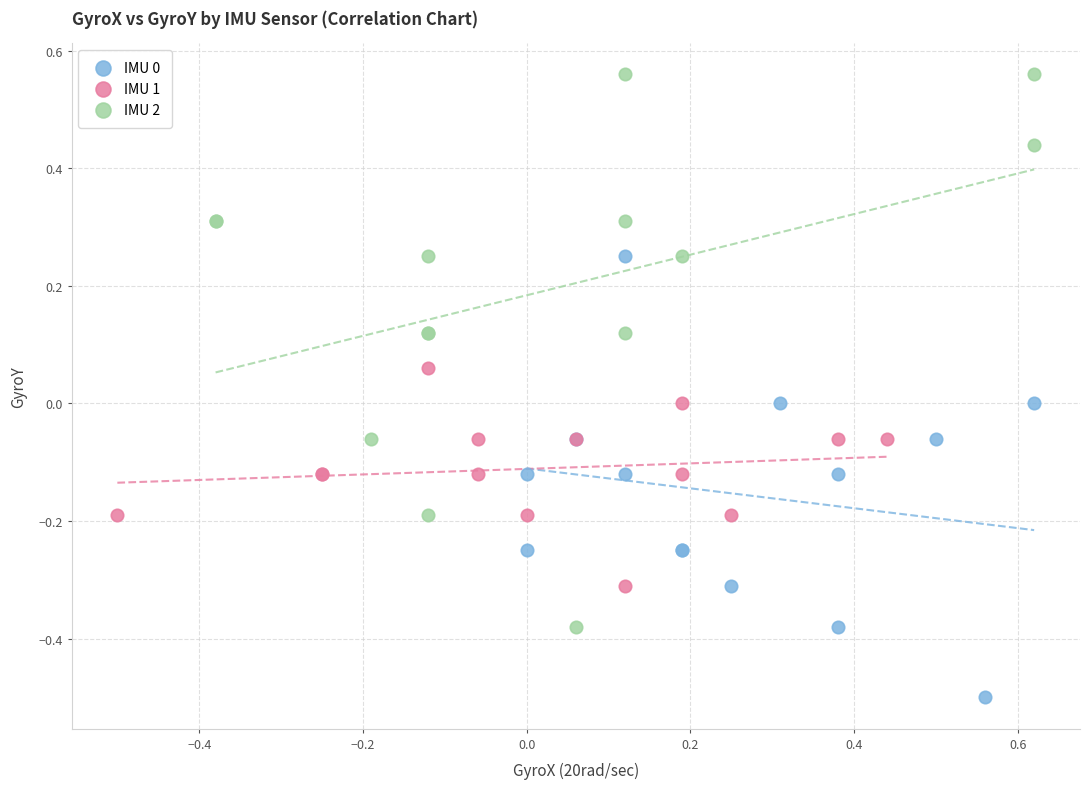

What are all the series names shown in the legend?

IMU 0, IMU 1, IMU 2